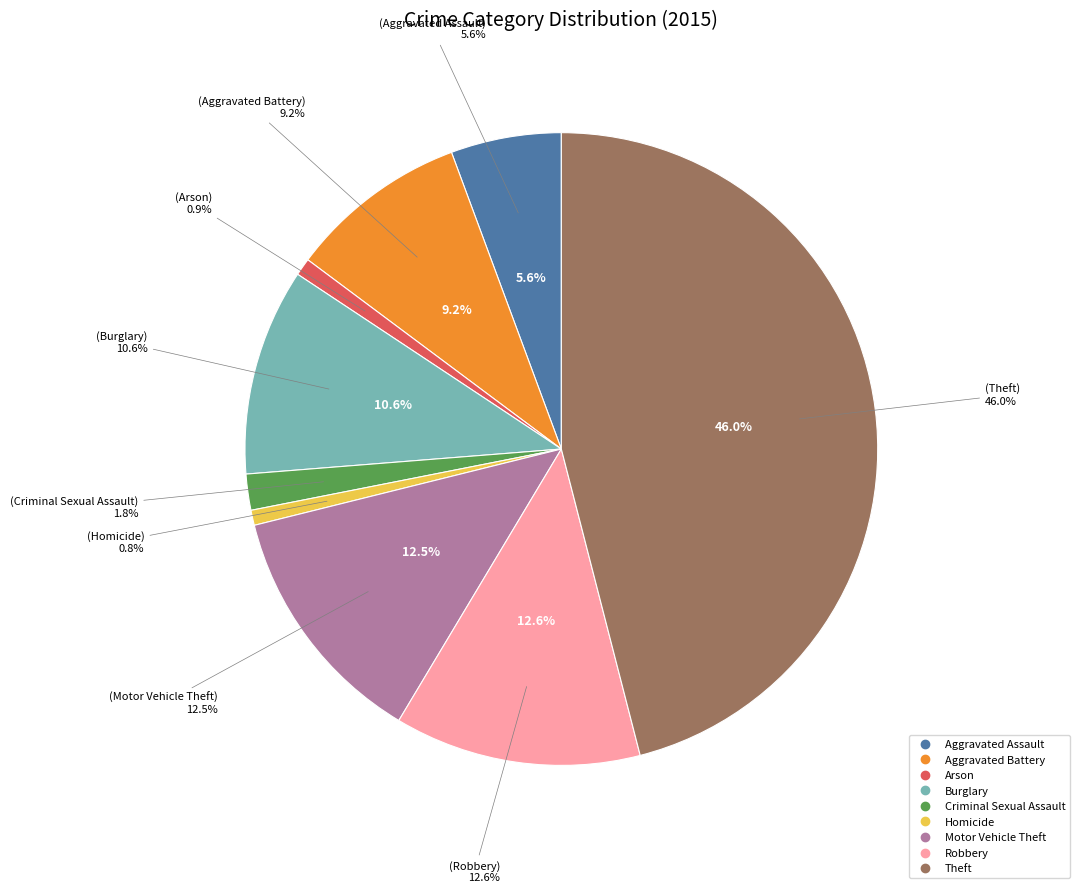

What is the ratio of the value at Motor Vehicle Theft to the value at Arson?

14.1